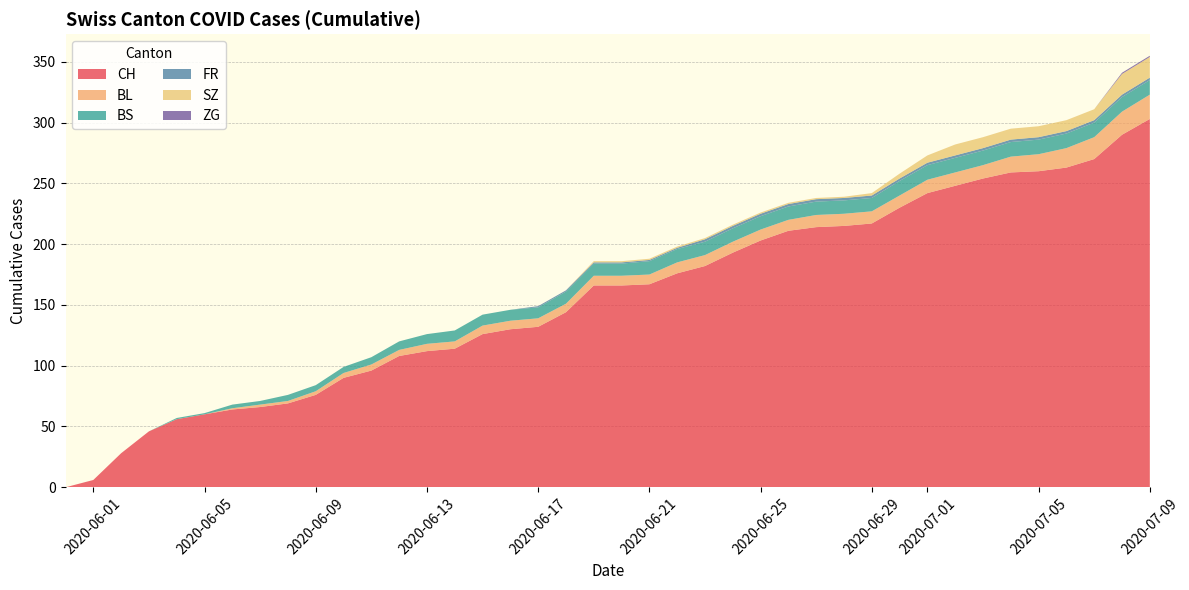

Reading right to left, transcribe all the data shown in this chart.

CH: 2020-07-09=303	2020-07-08=290	2020-07-07=270	2020-07-06=263	2020-07-05=260	2020-07-04=259	2020-07-03=254	2020-07-02=248	2020-07-01=242	2020-06-30=230	2020-06-29=217	2020-06-28=215	2020-06-27=214	2020-06-26=211	2020-06-25=203	2020-06-24=193	2020-06-23=182	2020-06-22=176	2020-06-21=167	2020-06-20=166	2020-06-19=166	2020-06-18=144	2020-06-17=132	2020-06-16=130	2020-06-15=126	2020-06-14=114	2020-06-13=112	2020-06-12=108	2020-06-11=96	2020-06-10=90	2020-06-09=76	2020-06-08=69	2020-06-07=66	2020-06-06=64	2020-06-05=60	2020-06-04=56	2020-06-03=46	2020-06-02=28	2020-06-01=6	2020-05-31=0
BL: 2020-07-09=20	2020-07-08=19	2020-07-07=18	2020-07-06=16	2020-07-05=14	2020-07-04=13	2020-07-03=11	2020-07-02=11	2020-07-01=11	2020-06-30=10	2020-06-29=10	2020-06-28=10	2020-06-27=10	2020-06-26=9	2020-06-25=9	2020-06-24=9	2020-06-23=9	2020-06-22=9	2020-06-21=8	2020-06-20=8	2020-06-19=8	2020-06-18=7	2020-06-17=7	2020-06-16=7	2020-06-15=7	2020-06-14=6	2020-06-13=6	2020-06-12=5	2020-06-11=5	2020-06-10=4	2020-06-09=3	2020-06-08=2	2020-06-07=2	2020-06-06=1	2020-06-05=0	2020-06-04=0	2020-06-03=0	2020-06-02=0	2020-06-01=0	2020-05-31=0
BS: 2020-07-09=12	2020-07-08=12	2020-07-07=12	2020-07-06=12	2020-07-05=12	2020-07-04=12	2020-07-03=12	2020-07-02=12	2020-07-01=12	2020-06-30=12	2020-06-29=11	2020-06-28=11	2020-06-27=11	2020-06-26=11	2020-06-25=11	2020-06-24=11	2020-06-23=11	2020-06-22=11	2020-06-21=11	2020-06-20=10	2020-06-19=10	2020-06-18=10	2020-06-17=9	2020-06-16=9	2020-06-15=9	2020-06-14=9	2020-06-13=8	2020-06-12=7	2020-06-11=6	2020-06-10=5	2020-06-09=5	2020-06-08=5	2020-06-07=3	2020-06-06=3	2020-06-05=1	2020-06-04=1	2020-06-03=0	2020-06-02=0	2020-06-01=0	2020-05-31=0
FR: 2020-07-09=2	2020-07-08=2	2020-07-07=2	2020-07-06=2	2020-07-05=2	2020-07-04=2	2020-07-03=2	2020-07-02=2	2020-07-01=2	2020-06-30=2	2020-06-29=2	2020-06-28=2	2020-06-27=2	2020-06-26=2	2020-06-25=2	2020-06-24=2	2020-06-23=2	2020-06-22=1	2020-06-21=1	2020-06-20=1	2020-06-19=1	2020-06-18=1	2020-06-17=1	2020-06-16=0	2020-06-15=0	2020-06-14=0	2020-06-13=0	2020-06-12=0	2020-06-11=0	2020-06-10=0	2020-06-09=0	2020-06-08=0	2020-06-07=0	2020-06-06=0	2020-06-05=0	2020-06-04=0	2020-06-03=0	2020-06-02=0	2020-06-01=0	2020-05-31=0
SZ: 2020-07-09=17	2020-07-08=17	2020-07-07=9	2020-07-06=9	2020-07-05=9	2020-07-04=9	2020-07-03=9	2020-07-02=9	2020-07-01=6	2020-06-30=4	2020-06-29=2	2020-06-28=1	2020-06-27=1	2020-06-26=1	2020-06-25=1	2020-06-24=1	2020-06-23=1	2020-06-22=1	2020-06-21=1	2020-06-20=1	2020-06-19=1	2020-06-18=0	2020-06-17=0	2020-06-16=0	2020-06-15=0	2020-06-14=0	2020-06-13=0	2020-06-12=0	2020-06-11=0	2020-06-10=0	2020-06-09=0	2020-06-08=0	2020-06-07=0	2020-06-06=0	2020-06-05=0	2020-06-04=0	2020-06-03=0	2020-06-02=0	2020-06-01=0	2020-05-31=0
ZG: 2020-07-09=1	2020-07-08=1	2020-07-07=0	2020-07-06=0	2020-07-05=0	2020-07-04=0	2020-07-03=0	2020-07-02=0	2020-07-01=0	2020-06-30=0	2020-06-29=0	2020-06-28=0	2020-06-27=0	2020-06-26=0	2020-06-25=0	2020-06-24=0	2020-06-23=0	2020-06-22=0	2020-06-21=0	2020-06-20=0	2020-06-19=0	2020-06-18=0	2020-06-17=0	2020-06-16=0	2020-06-15=0	2020-06-14=0	2020-06-13=0	2020-06-12=0	2020-06-11=0	2020-06-10=0	2020-06-09=0	2020-06-08=0	2020-06-07=0	2020-06-06=0	2020-06-05=0	2020-06-04=0	2020-06-03=0	2020-06-02=0	2020-06-01=0	2020-05-31=0